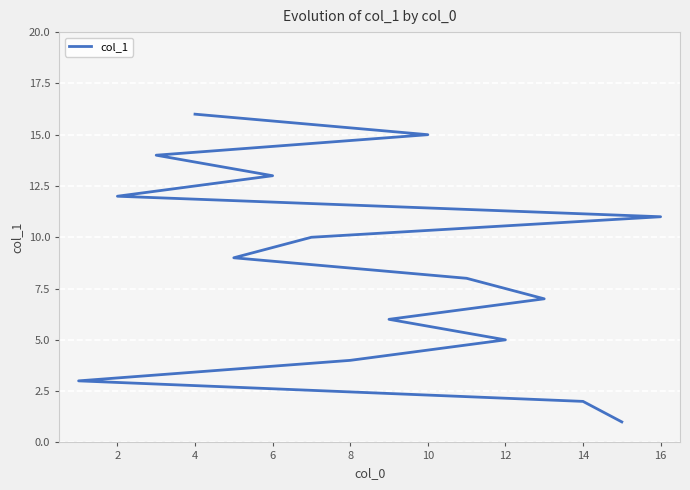

Is it true that the value at 10 is 3?

False